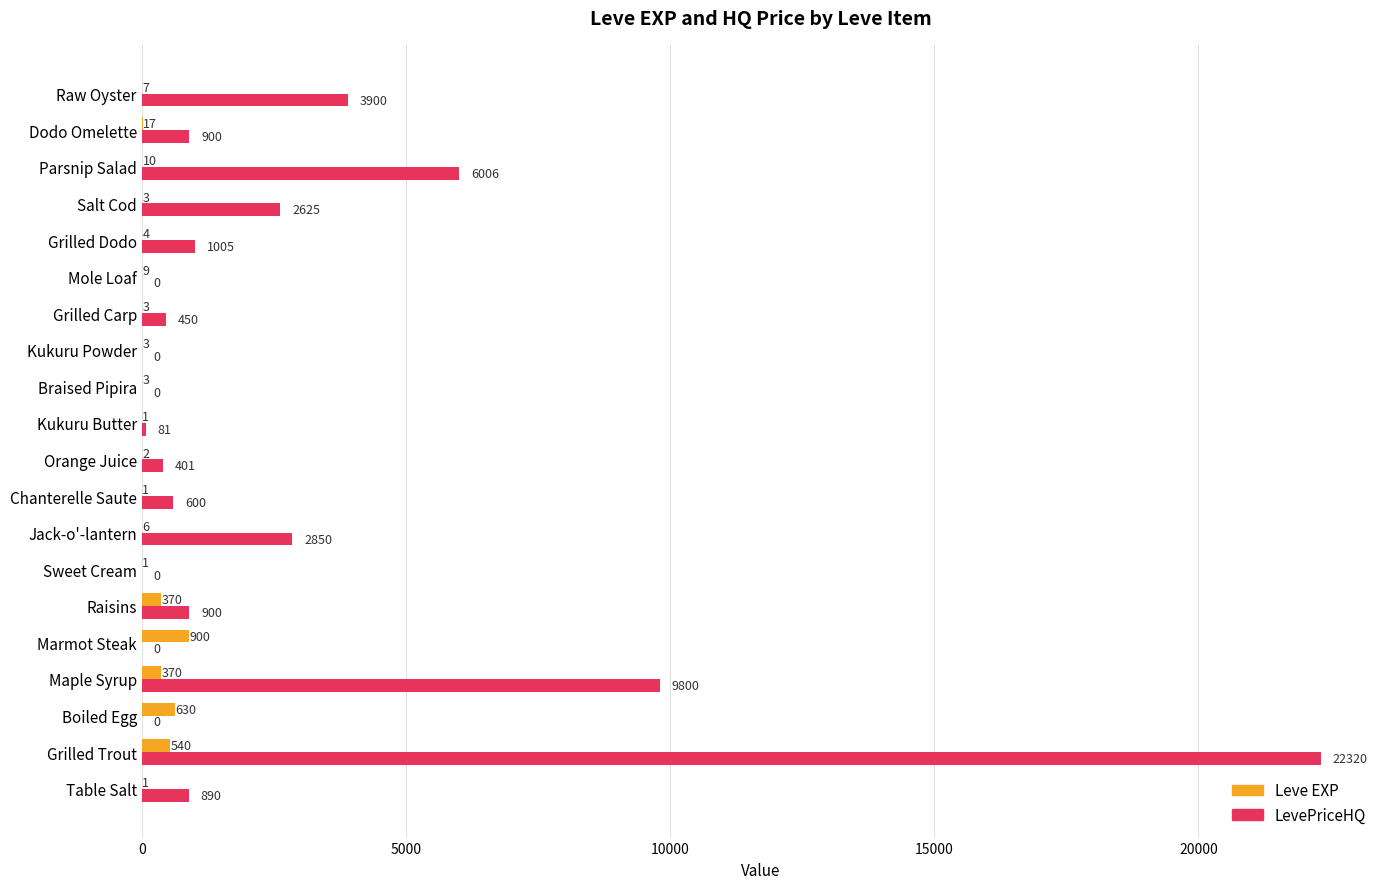

Which series changed the most between Table Salt and Parsnip Salad?

LevePriceHQ